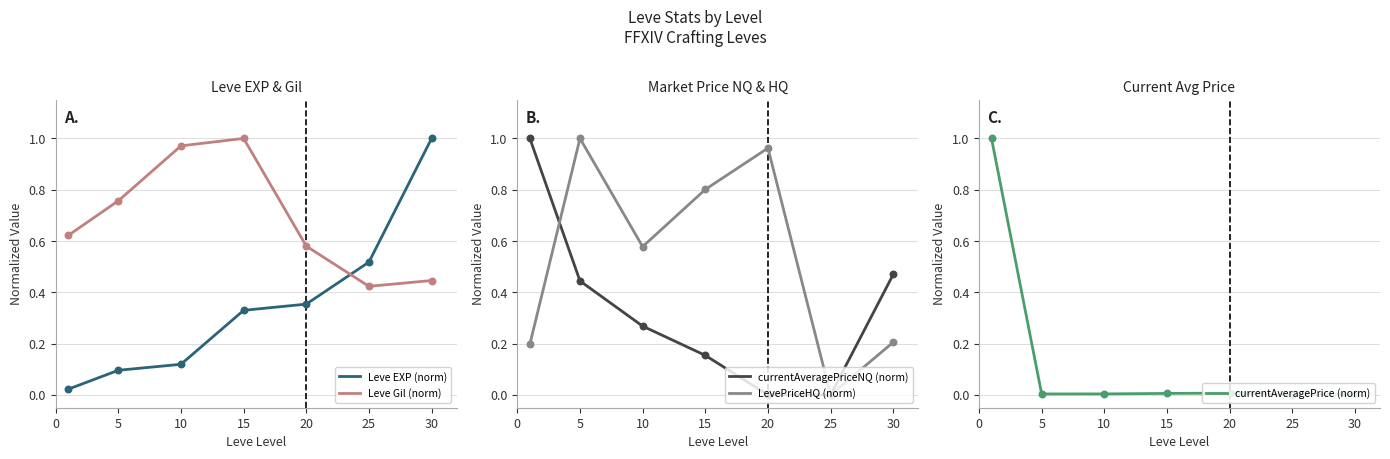

Which series has the largest total across all categories?

Leve Gil (norm)